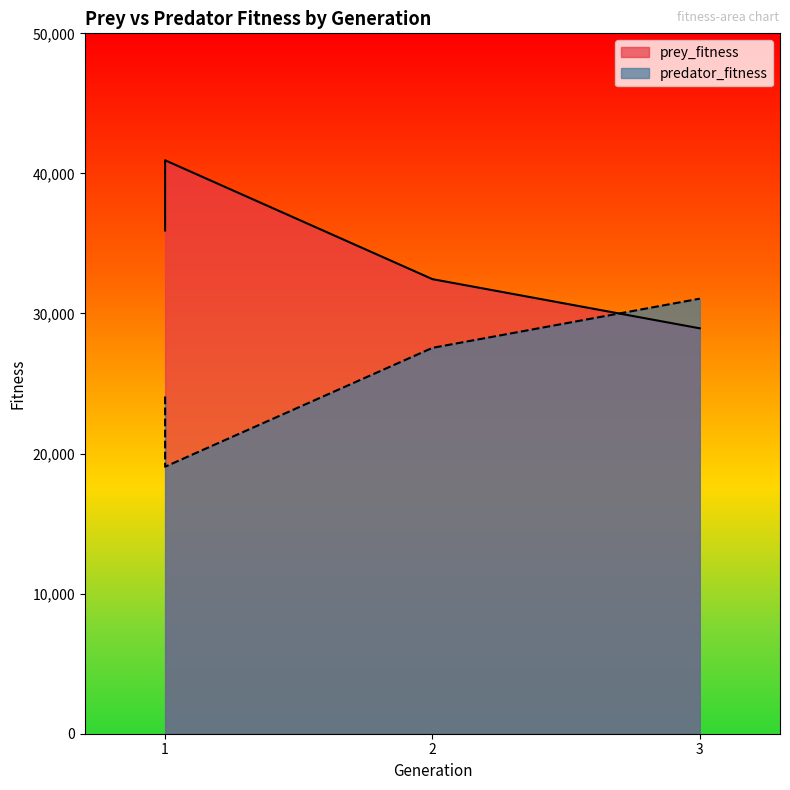

Between 1 and 3, which is larger?

1